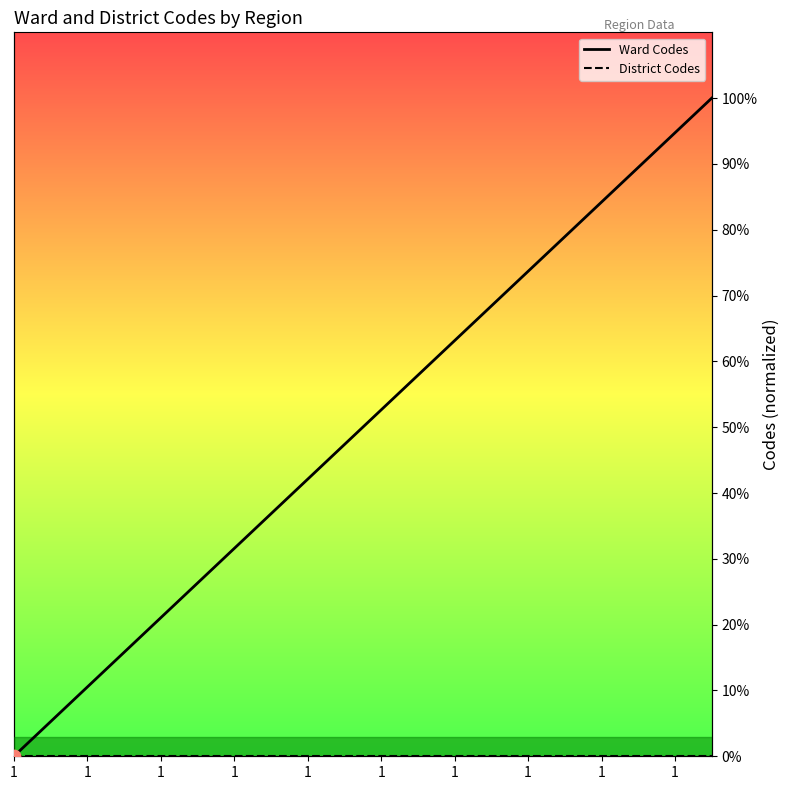

Which series contains the highest Y value?

Ward Codes